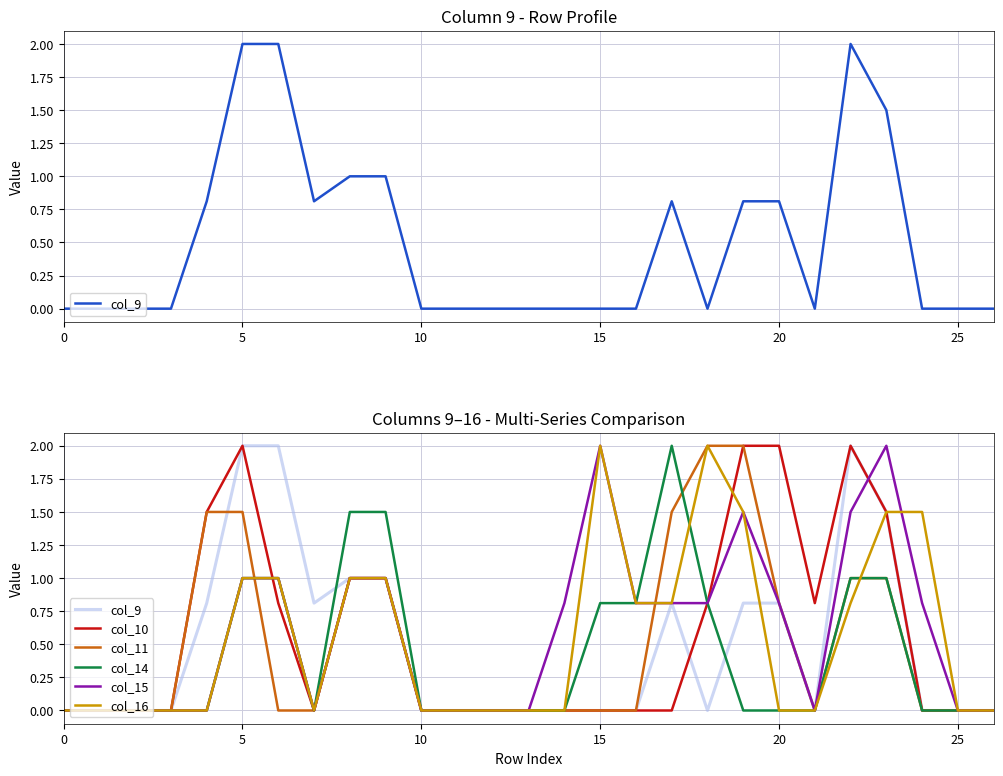

Is the value of col_10 at 30 greater than the value of col_15 at 22?

No